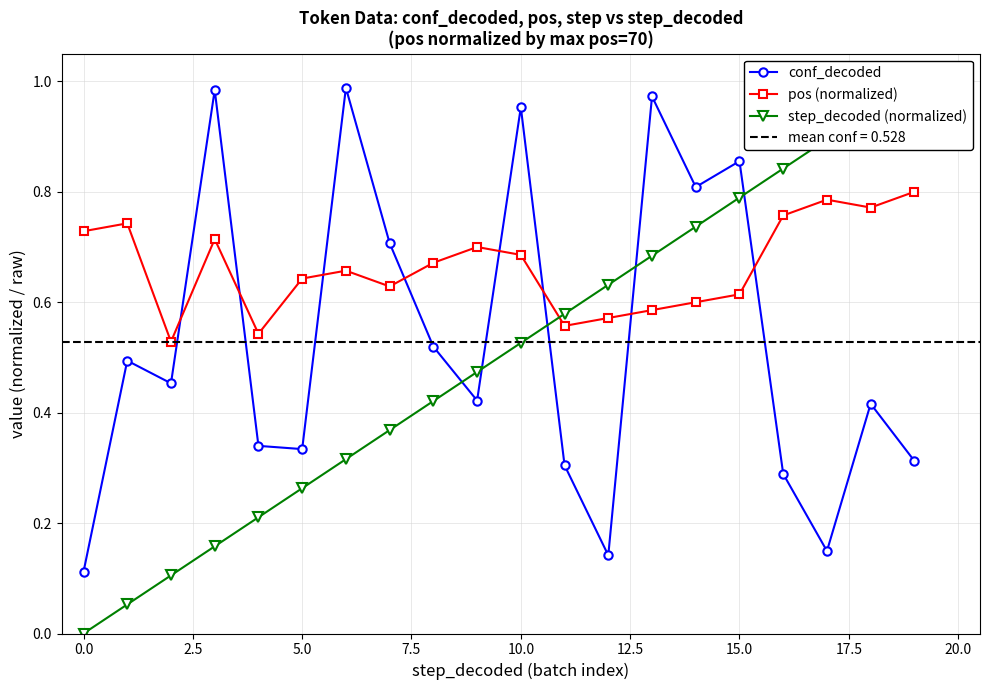

Rank the series by their maximum value, from lowest to highest.

pos (normalized), conf_decoded, step_decoded (normalized)